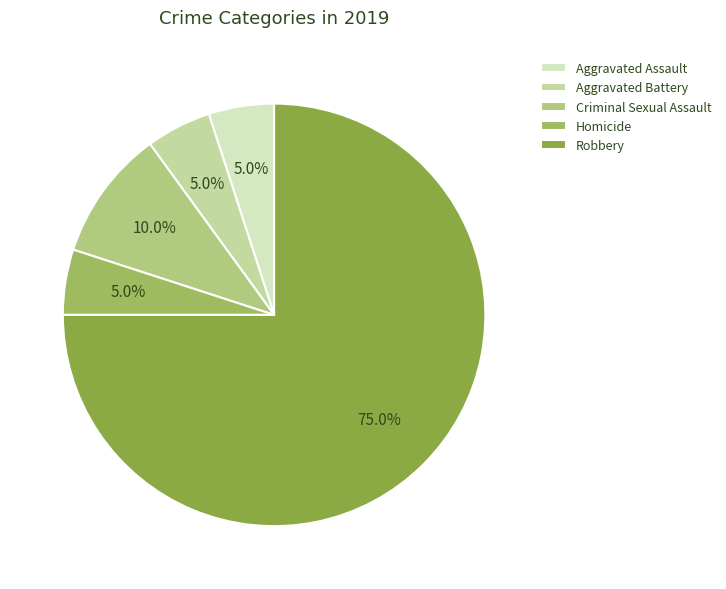

Is Criminal Sexual Assault the majority of the pie?

No